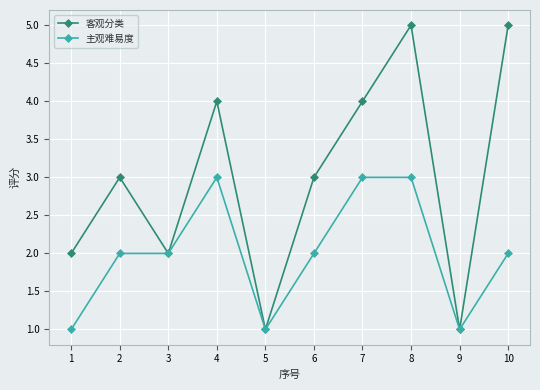

What is the minimum value for 客观分类?

1